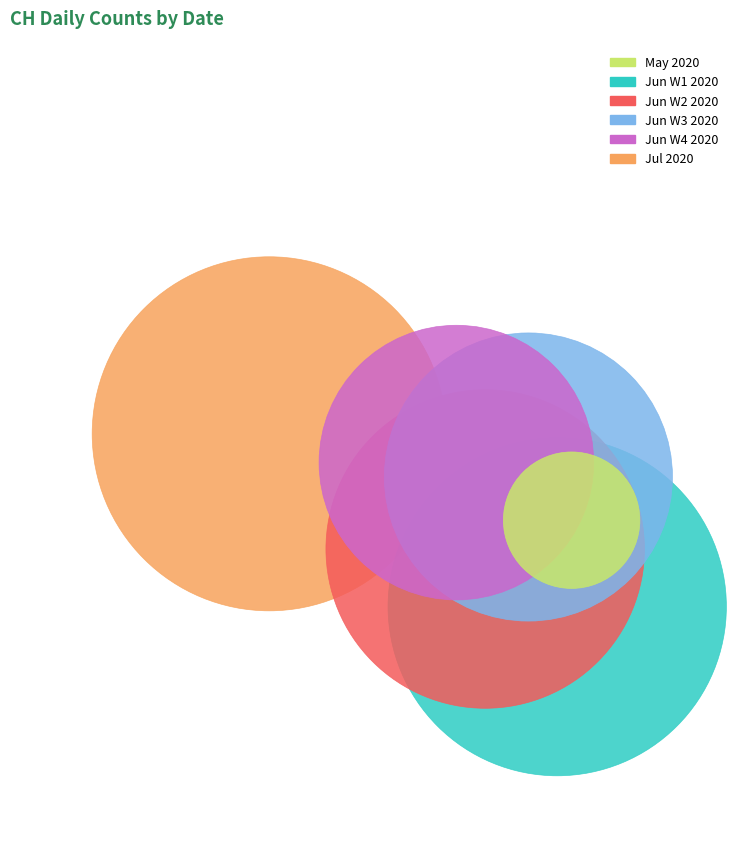

Is 2020-06-20 the majority of the pie?

No